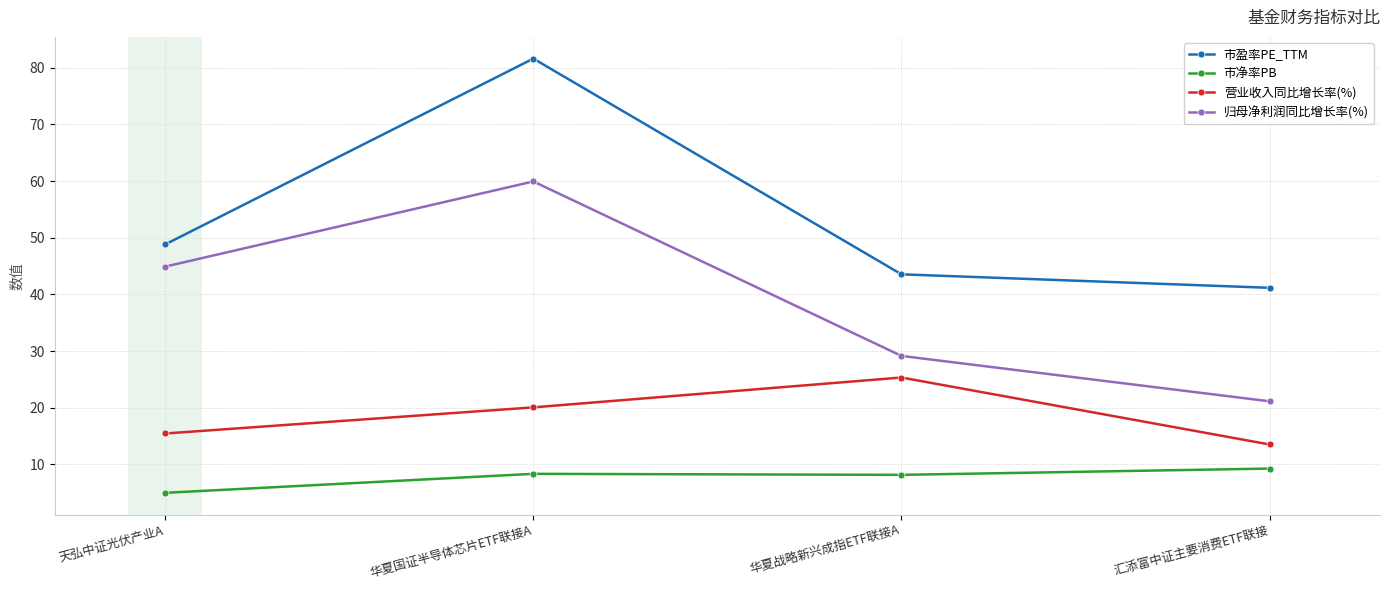

True or false: 市净率PB and 市盈率PE_TTM intersect in this chart.

False